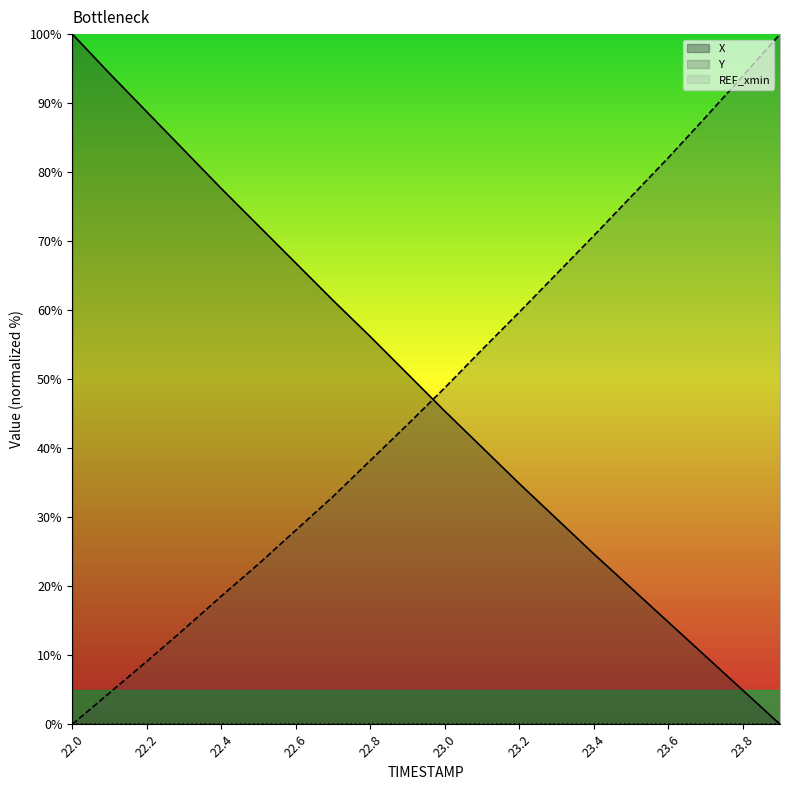

Where do X and Y first cross each other?

22.9 and 23.0